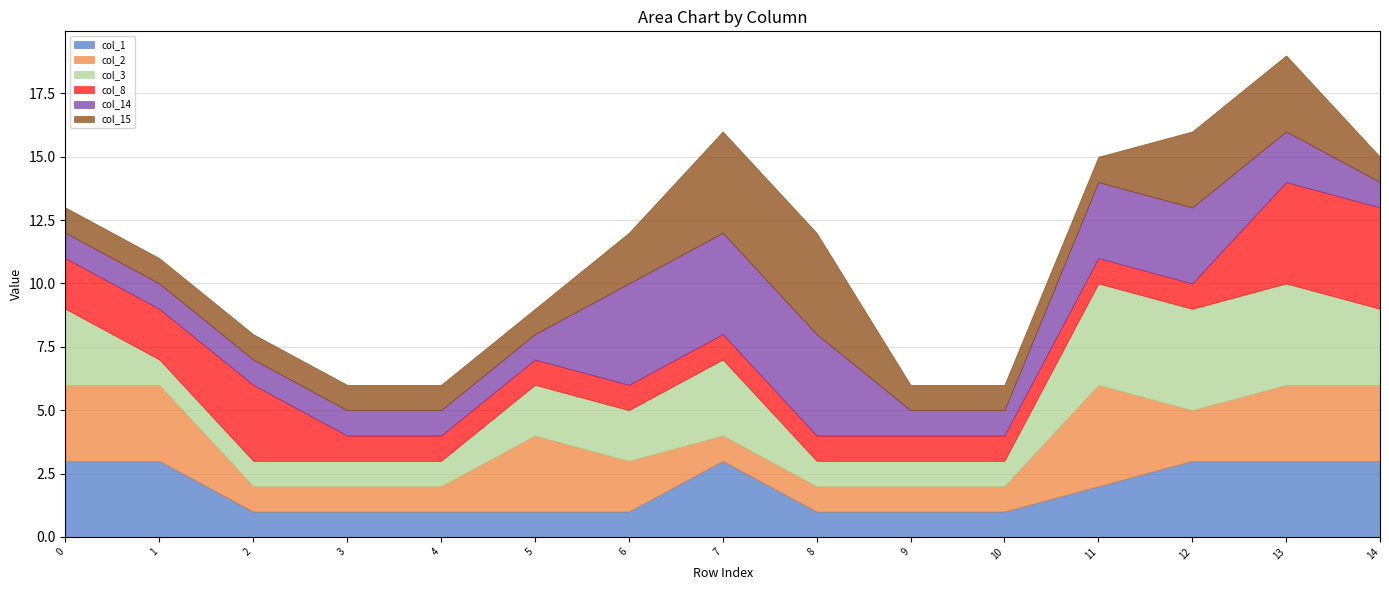

Reading right to left, list all the values displayed in this chart.

col_1: 3	3	3	2	1	1	1	3	1	1	1	1	1	3	3
col_2: 3	3	2	4	1	1	1	1	2	3	1	1	1	3	3
col_3: 3	4	4	4	1	1	1	3	2	2	1	1	1	1	3
col_8: 4	4	1	1	1	1	1	1	1	1	1	1	3	2	2
col_14: 1	2	3	3	1	1	4	4	4	1	1	1	1	1	1
col_15: 1	3	3	1	1	1	4	4	2	1	1	1	1	1	1